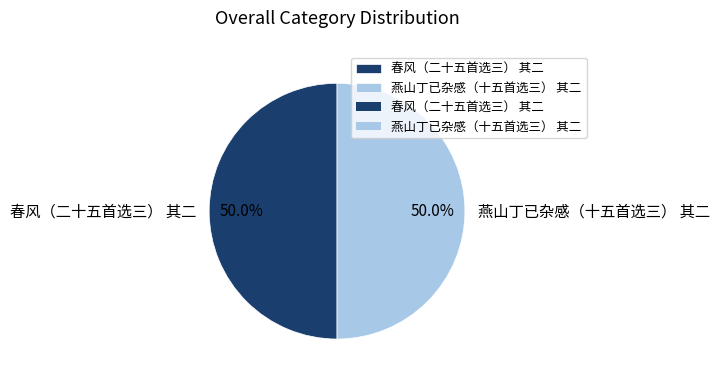

What is the ratio of the value at 春风（二十五首选三） 其二 to the value at 燕山丁已杂感（十五首选三） 其二?

1.0